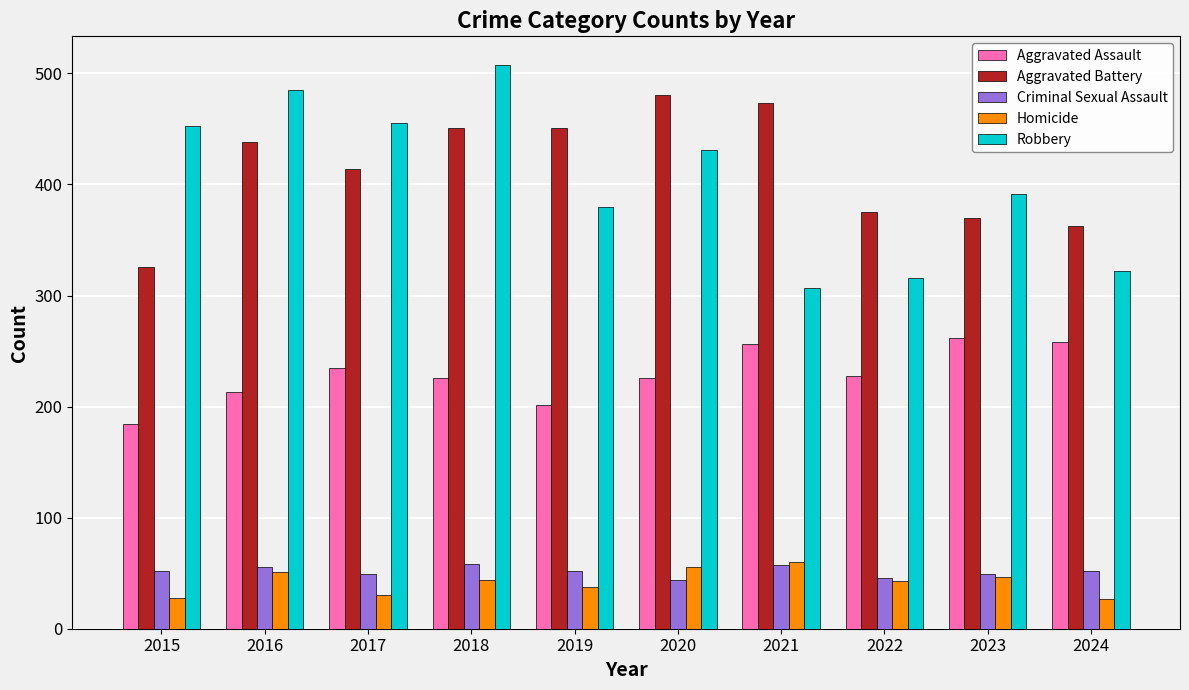

At which category is the sum across all series the highest?

2018